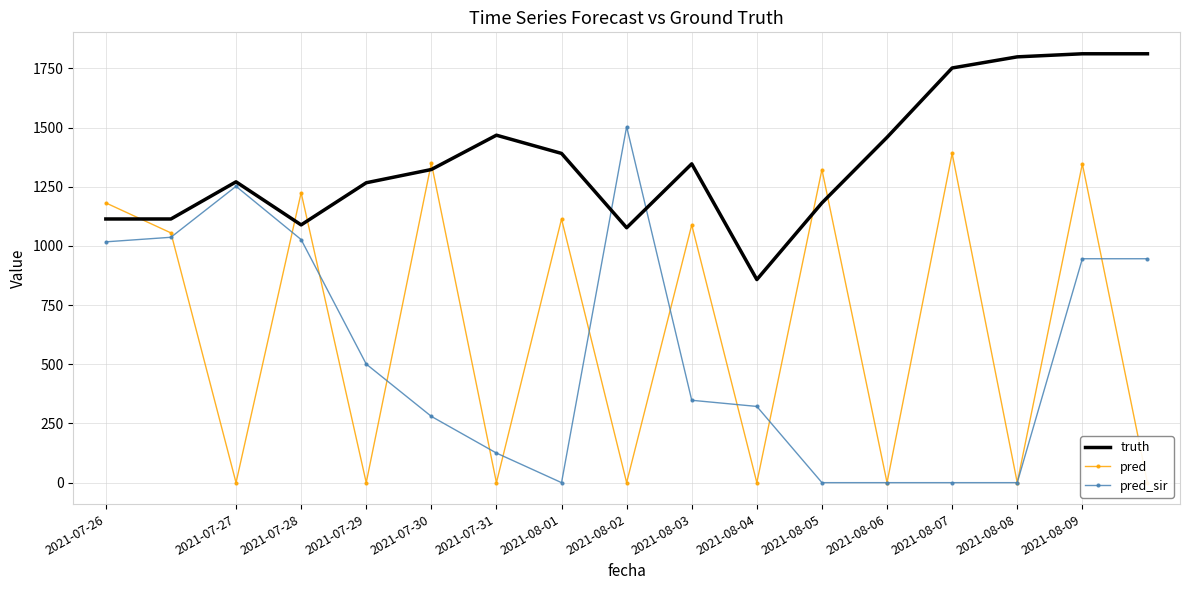

After their last crossing, which series has the higher values: pred or truth?

truth